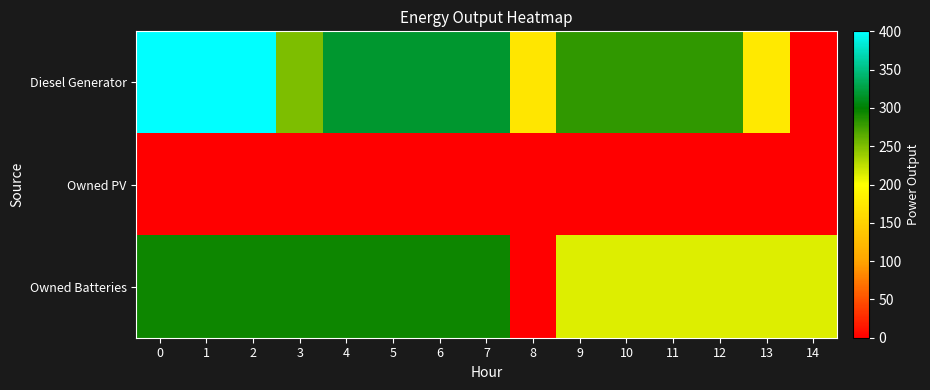

Between 14 and 3, which is larger?

3